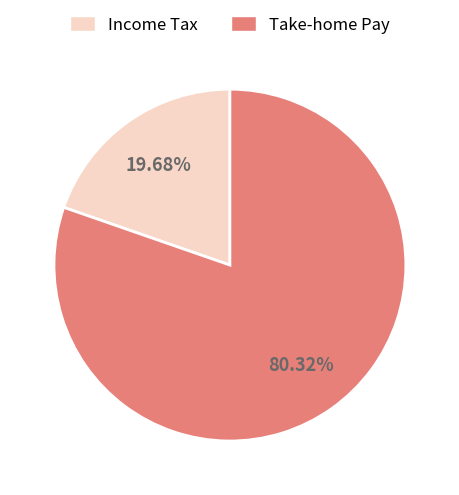

Is there any slice that represents more than half of the pie?

Yes